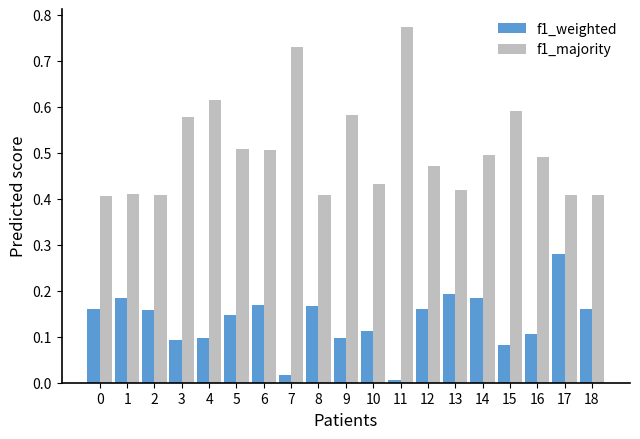

Which series has the widest spread of values?

f1_majority